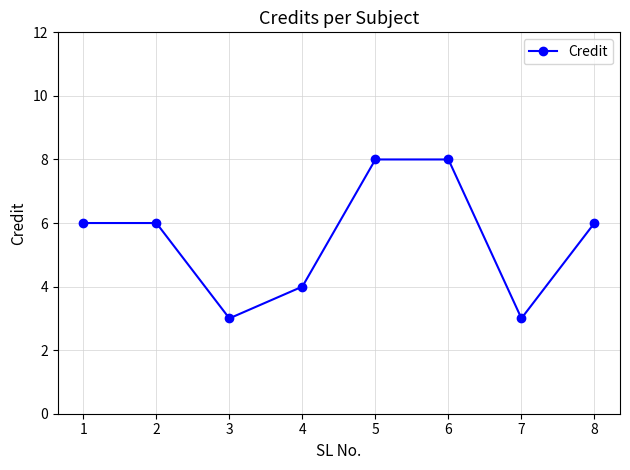

Approximately how many times larger is the value at 7 compared to 6?

0.4